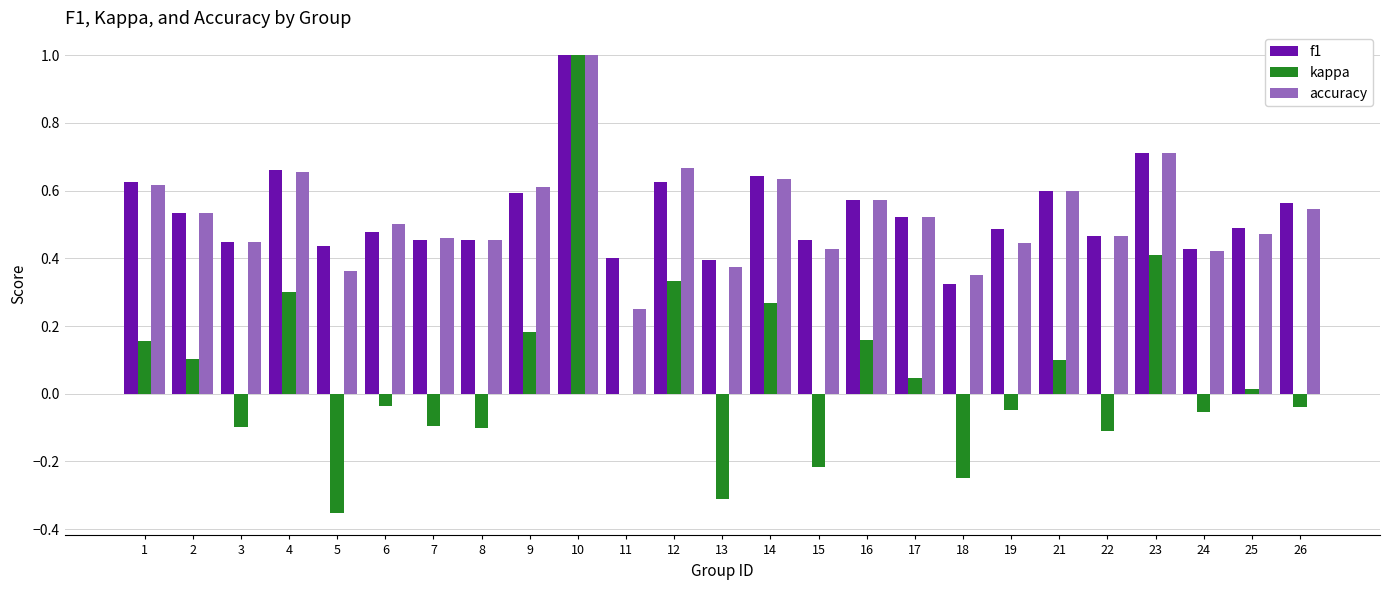

What are all the series names shown in the legend?

f1, kappa, accuracy